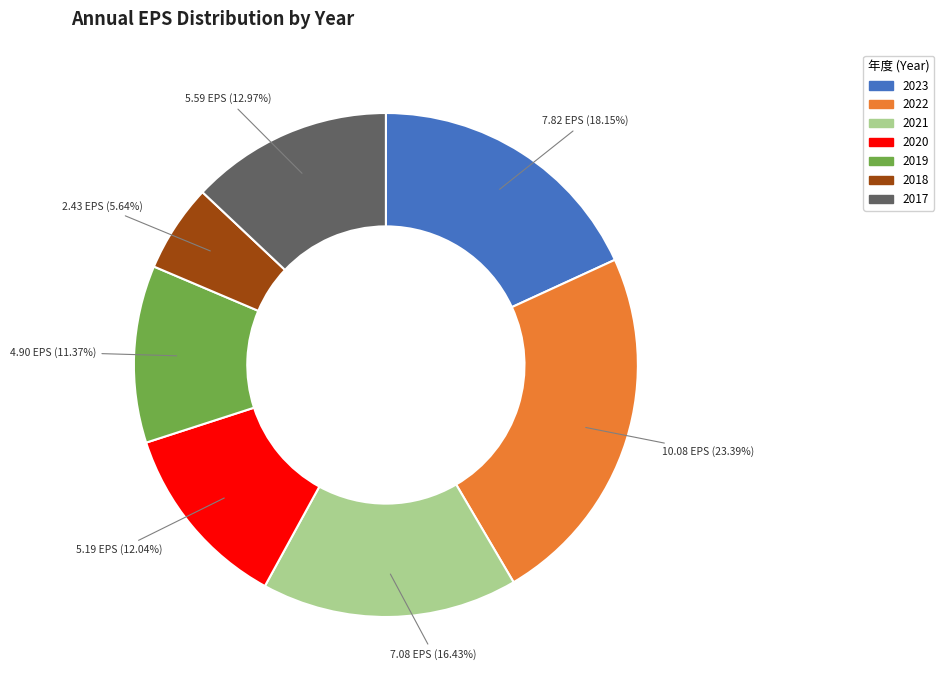

To the nearest percent, what is the combined percentage of 2022 and 2019?

35%